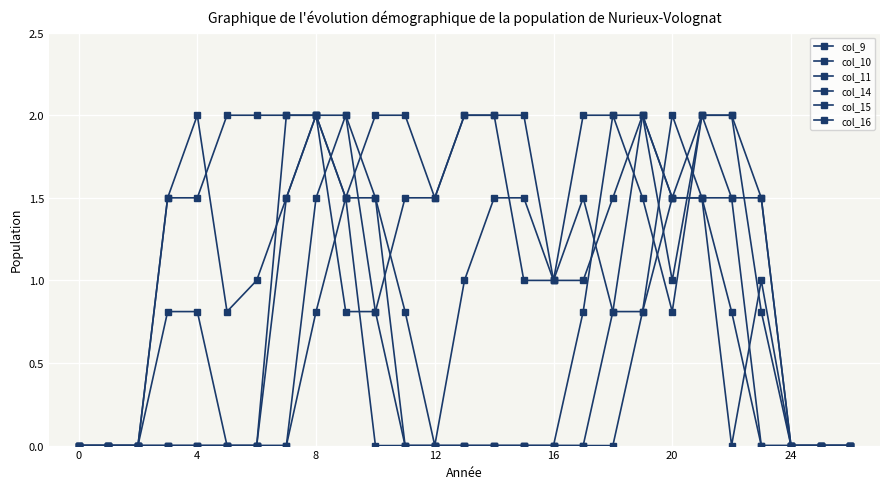

How many distinct data groups are displayed?

6